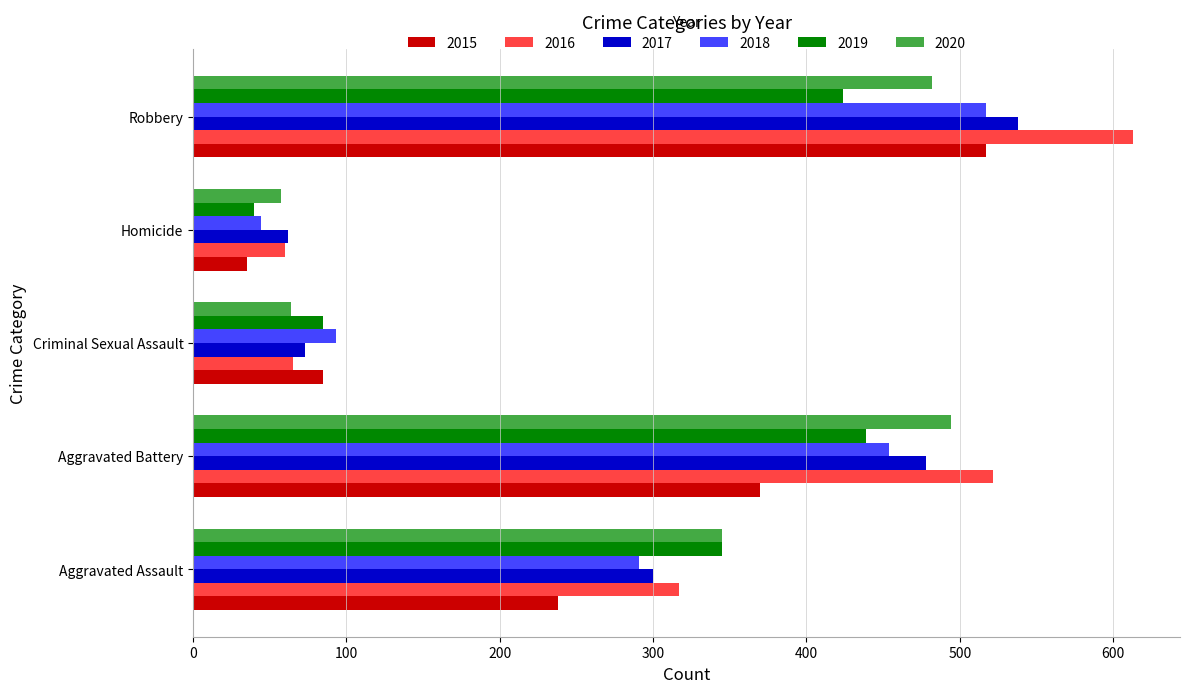

Which series has the largest range (max minus min)?

2016